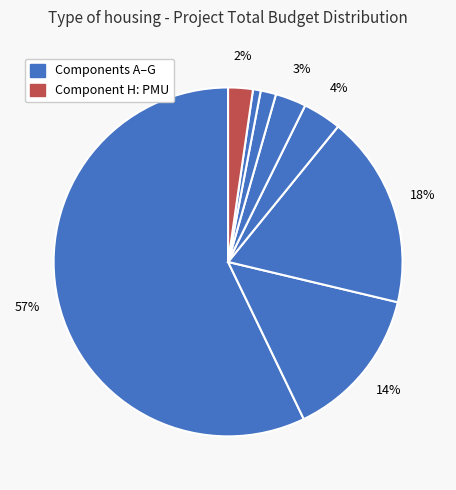

How many segments does this pie chart have?

8